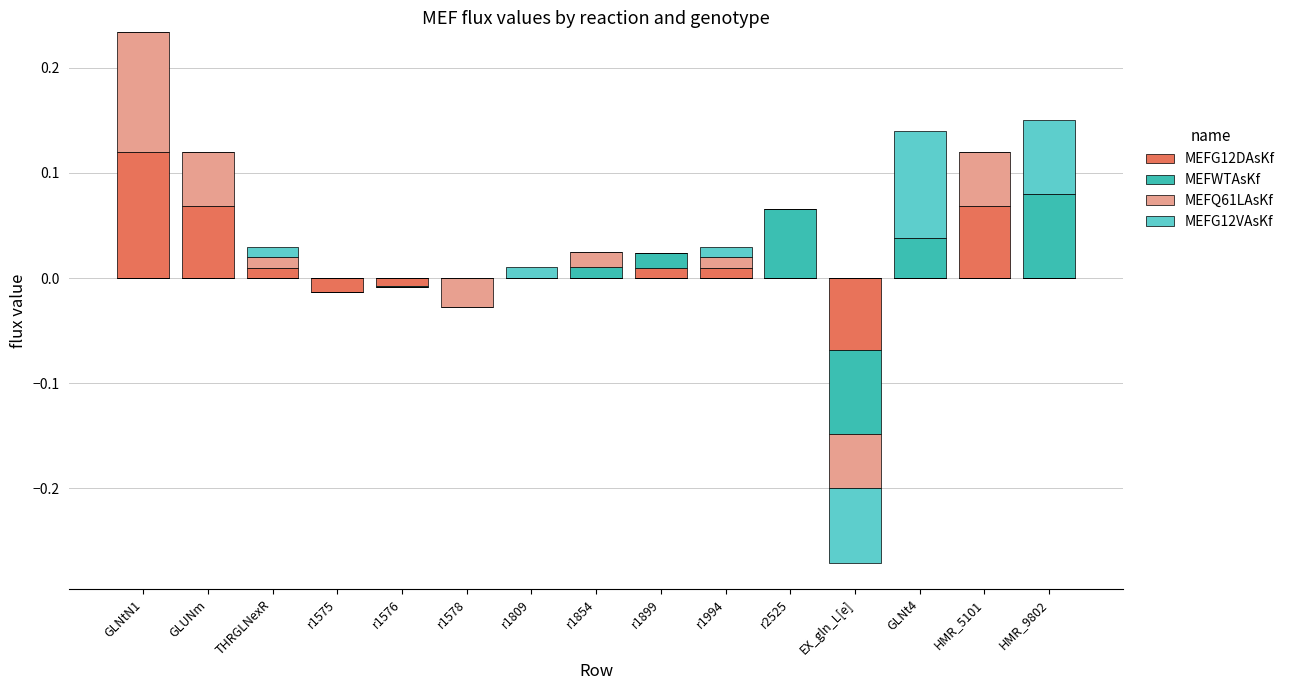

Which series changed the most between THRGLNexR and r1854?

MEFWTAsKf